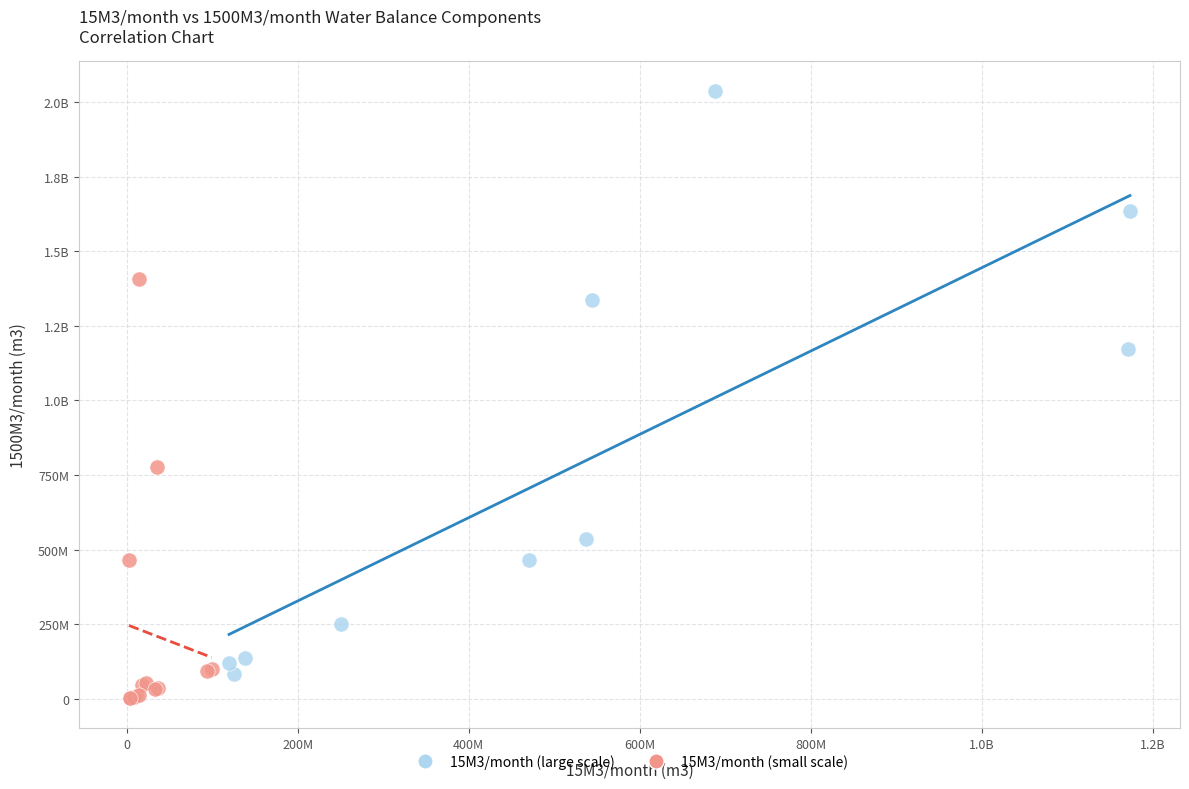

What are all the series names shown in the legend?

15M3/month (large scale), 15M3/month (small scale)